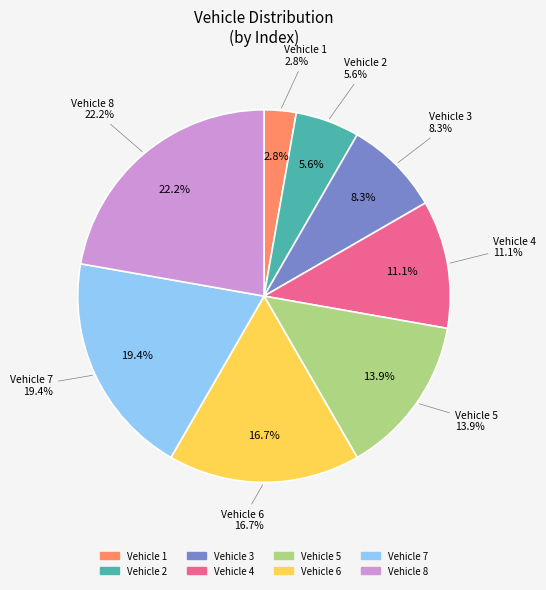

Do 1 and 2 together represent more than half of the pie?

No